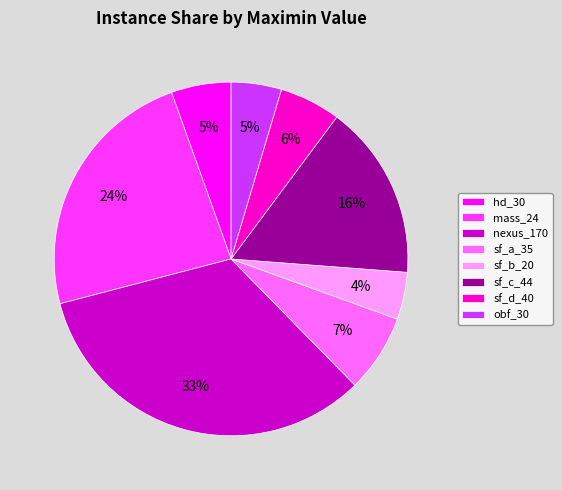

To the nearest percent, what portion does sf_c_44 represent?

16%